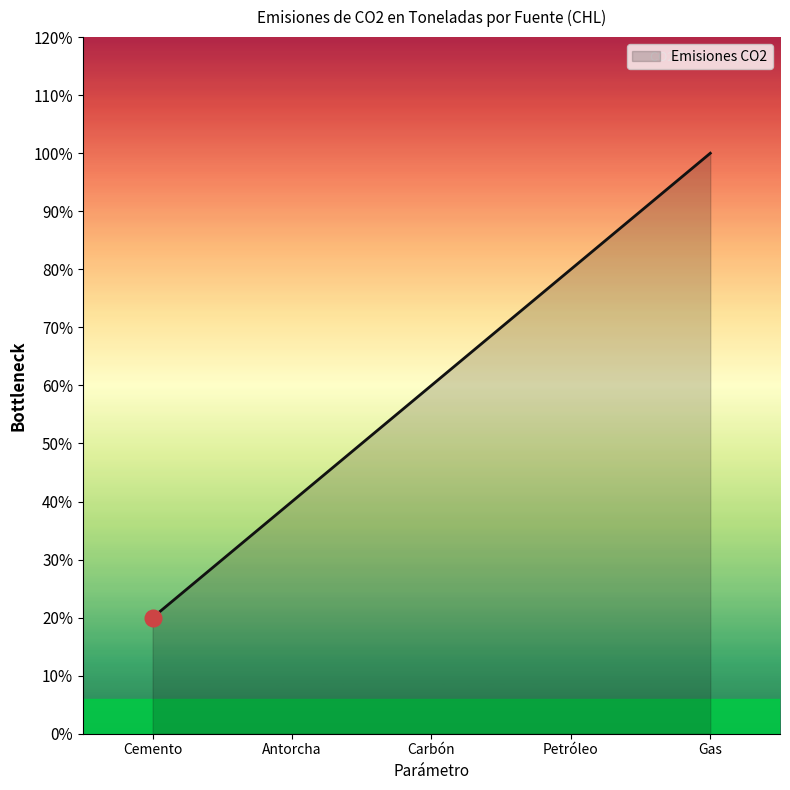

What is the label of the 4th point from the right?

Antorcha